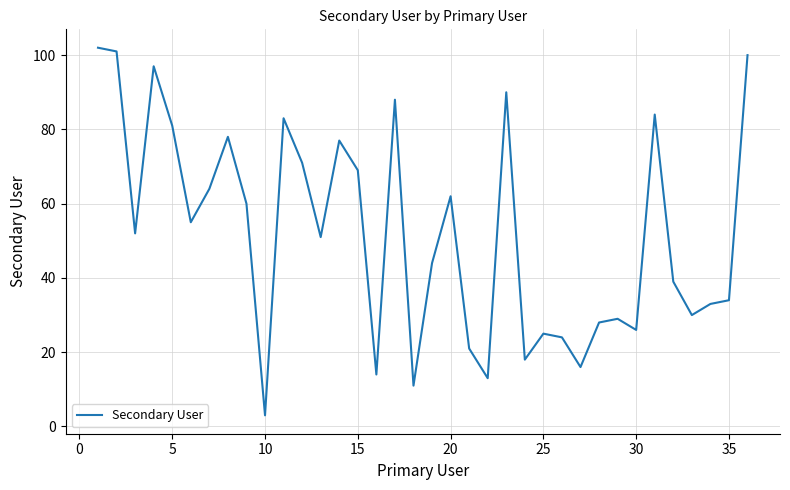

What is the maximum value shown in the chart?

102